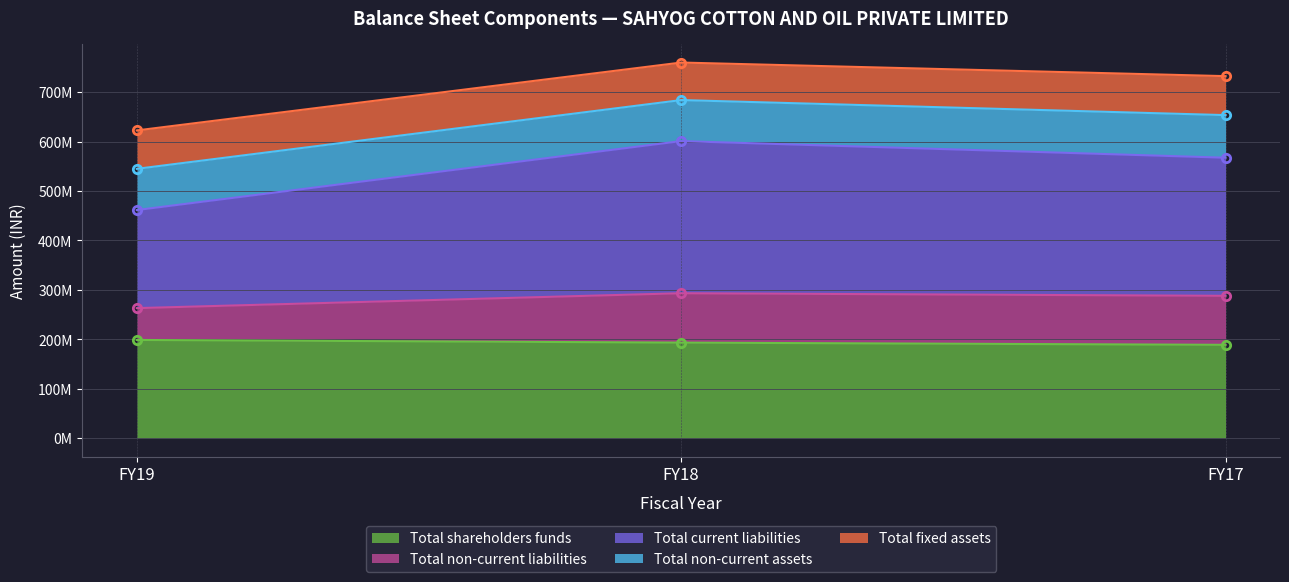

What is the difference between the second highest and minimum values in the Total non-current liabilities series?

24858378